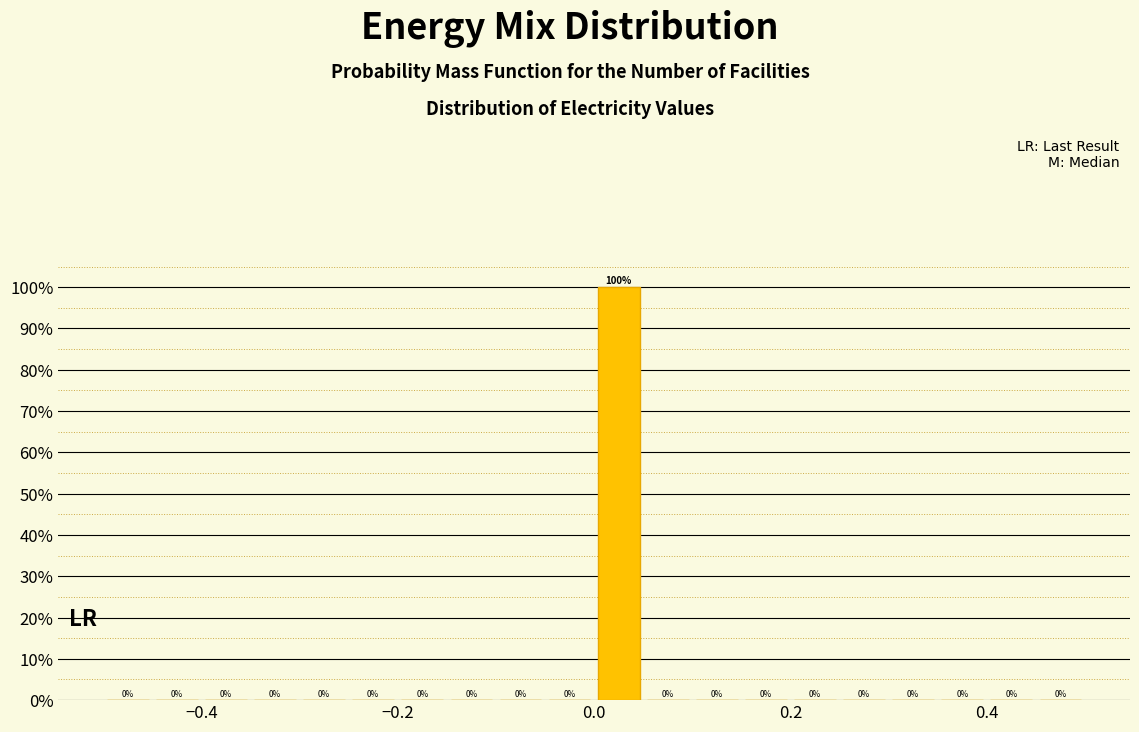

Around what value on the x-axis is the tallest bar? Give the approximate position of its centre, as read against the axis.

0.02